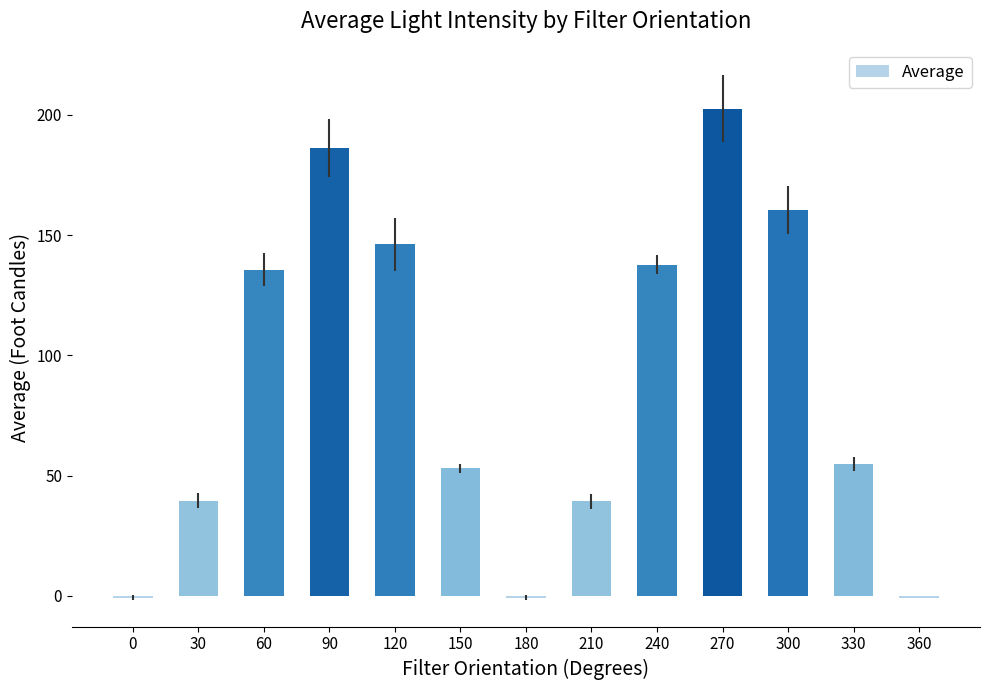

At which label does the data first exceed 54?

60